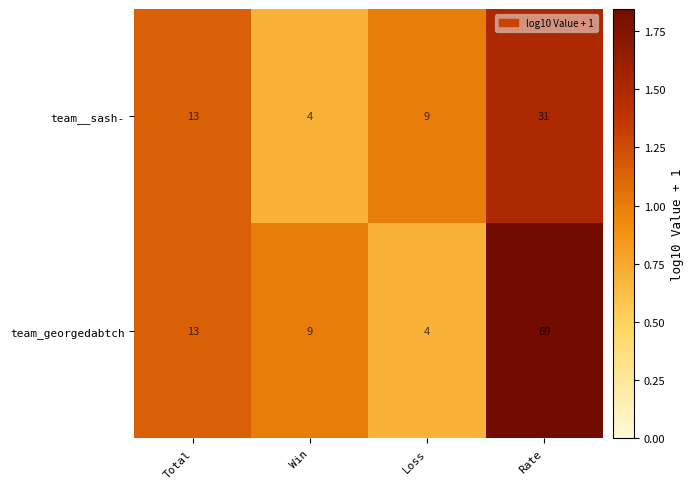

How many categories are shown in the chart?

4